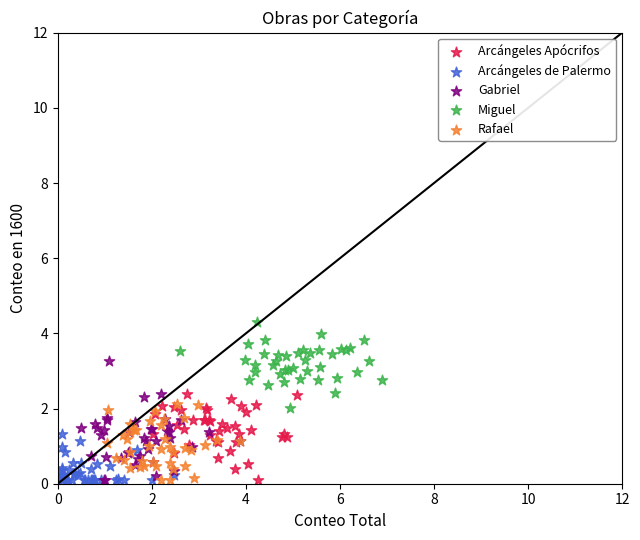

Which series has the widest spread of Y values?

Gabriel